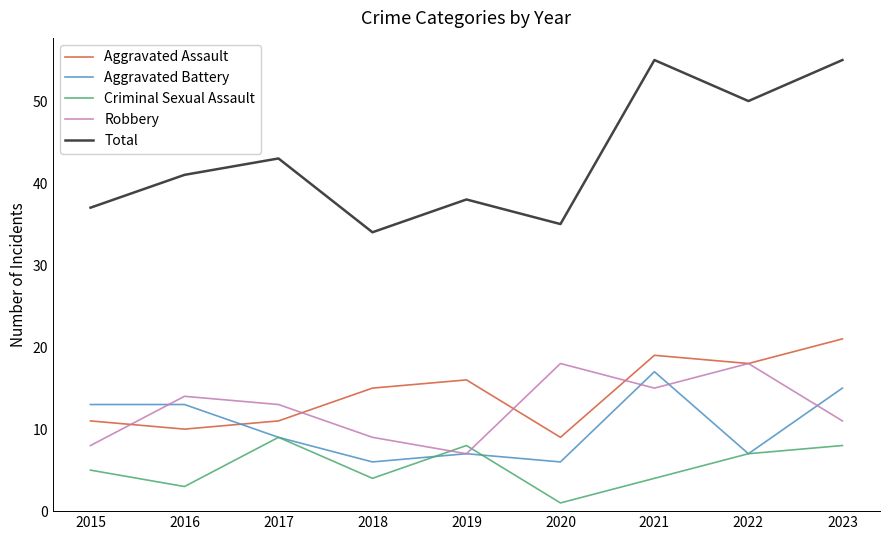

List the series in order of their peak value, highest first.

Total, Aggravated Assault, Robbery, Aggravated Battery, Criminal Sexual Assault